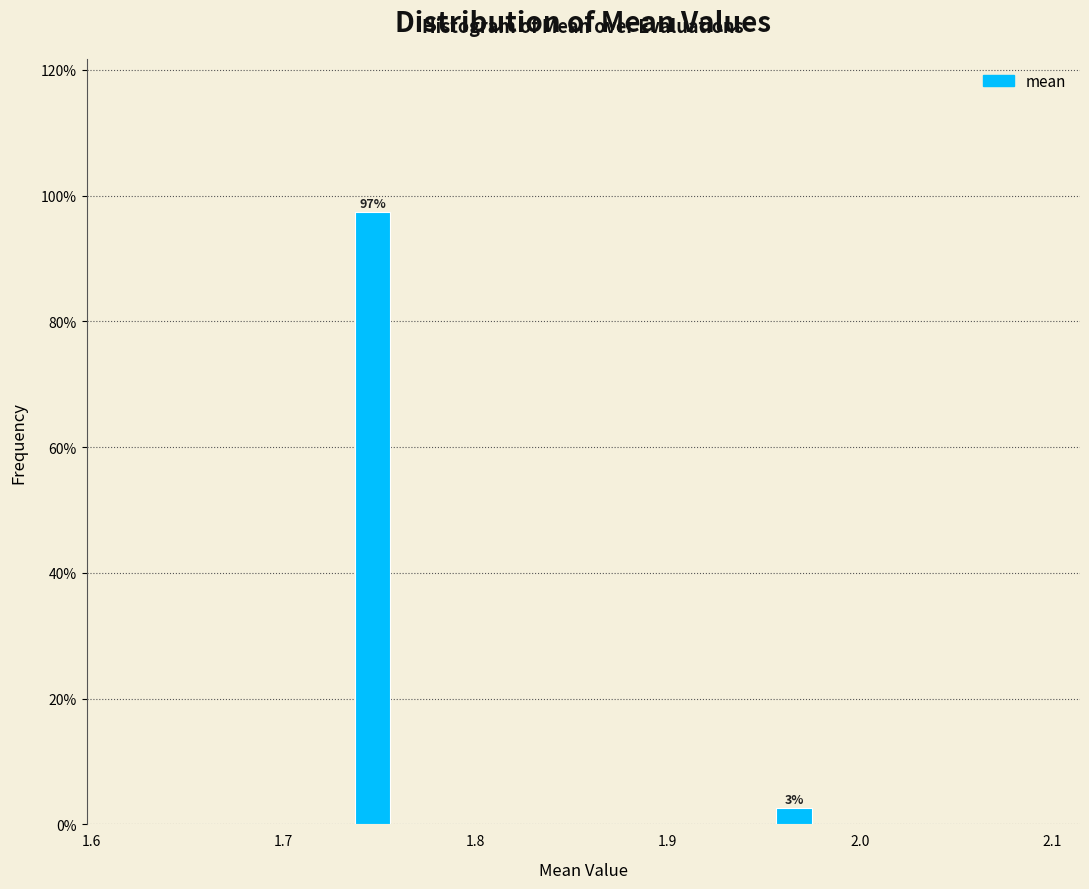

Around what value on the x-axis is the tallest bar? Give the approximate position of its centre, as read against the axis.

1.75